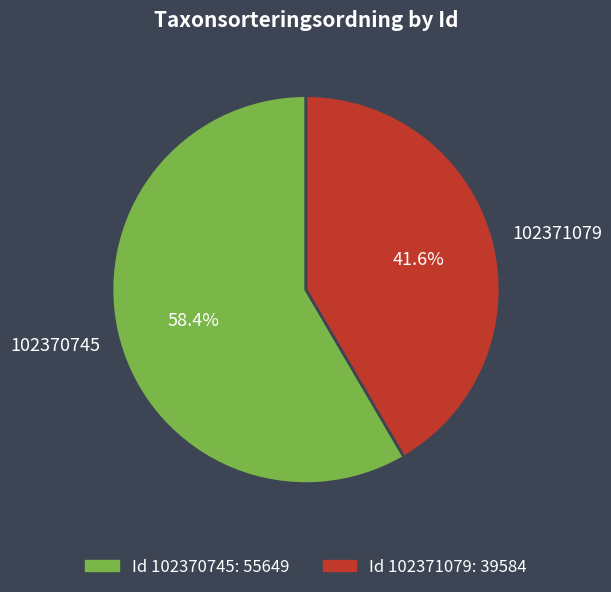

Does any single category account for the majority?

Yes